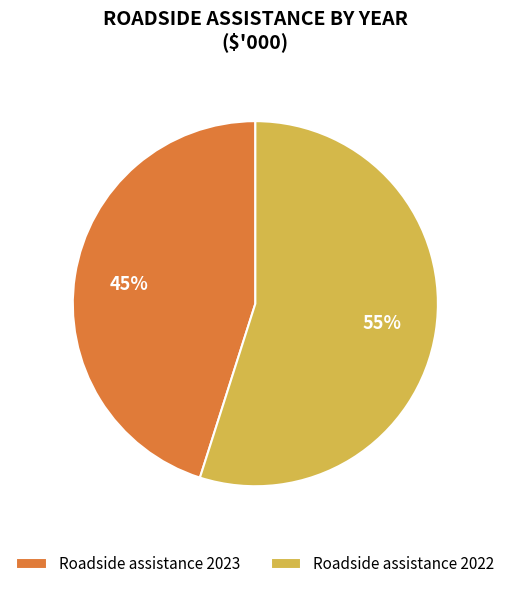

To the nearest percent, what portion does Roadside assistance 2022 represent?

55%